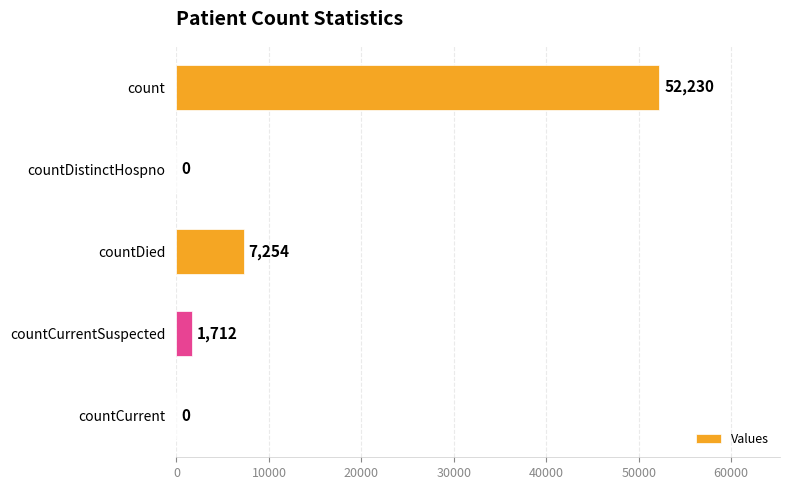

The value at count is 84767. True or false?

False